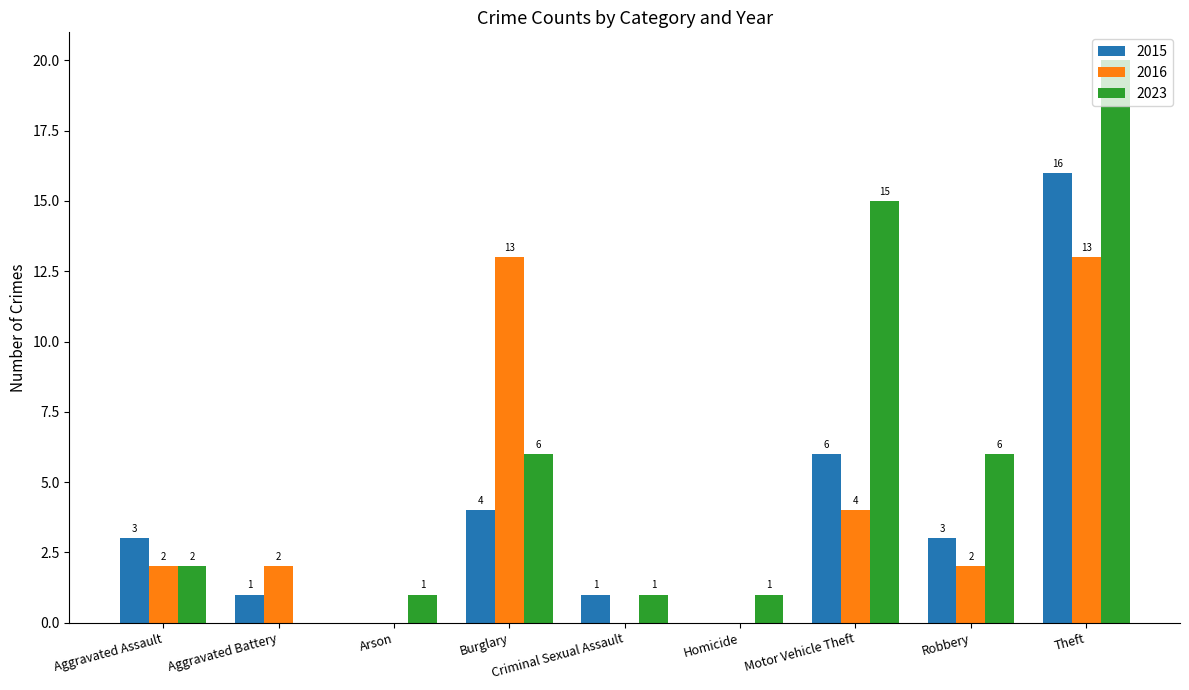

Which series has the widest spread of values?

2023